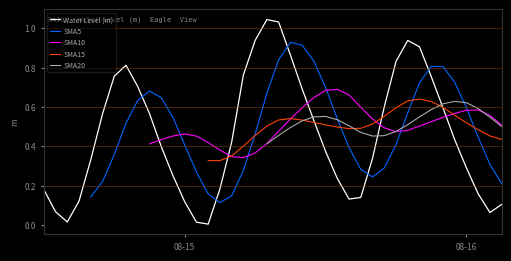

What is the value of the 11th point from the left?

0.4